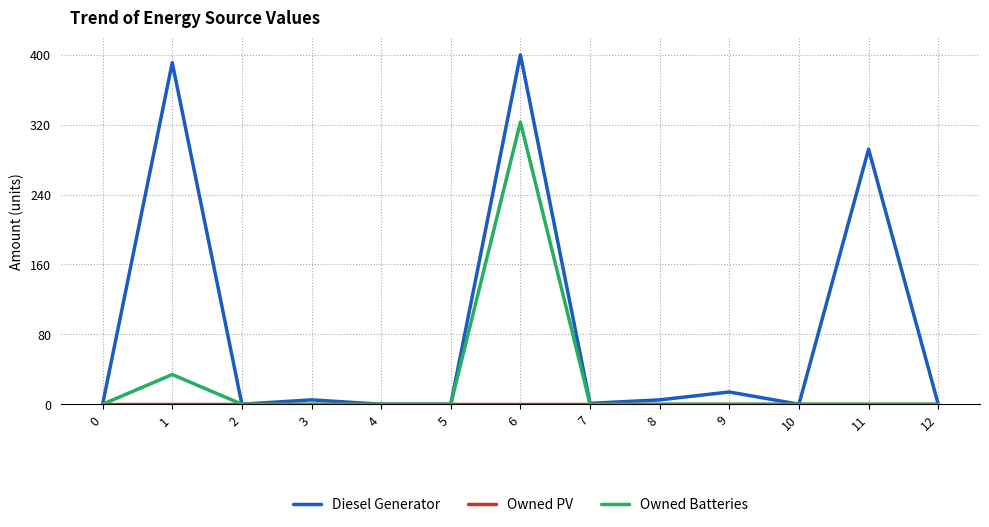

What is the greatest value displayed?

400